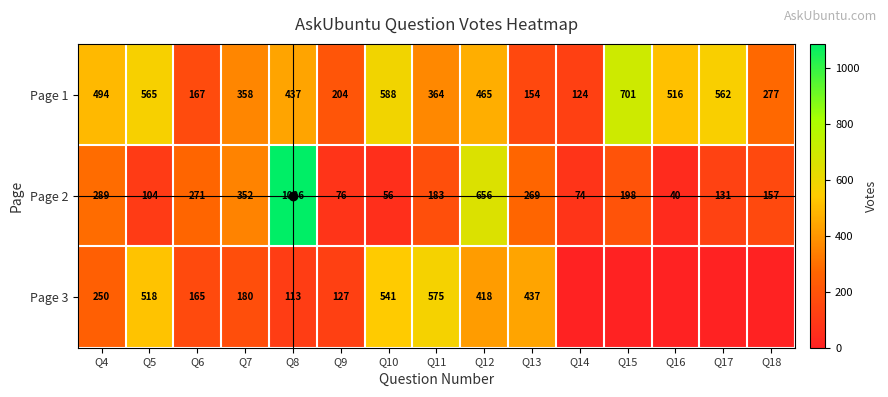

The value of Page 1 at Q13 is 90. True or false?

False